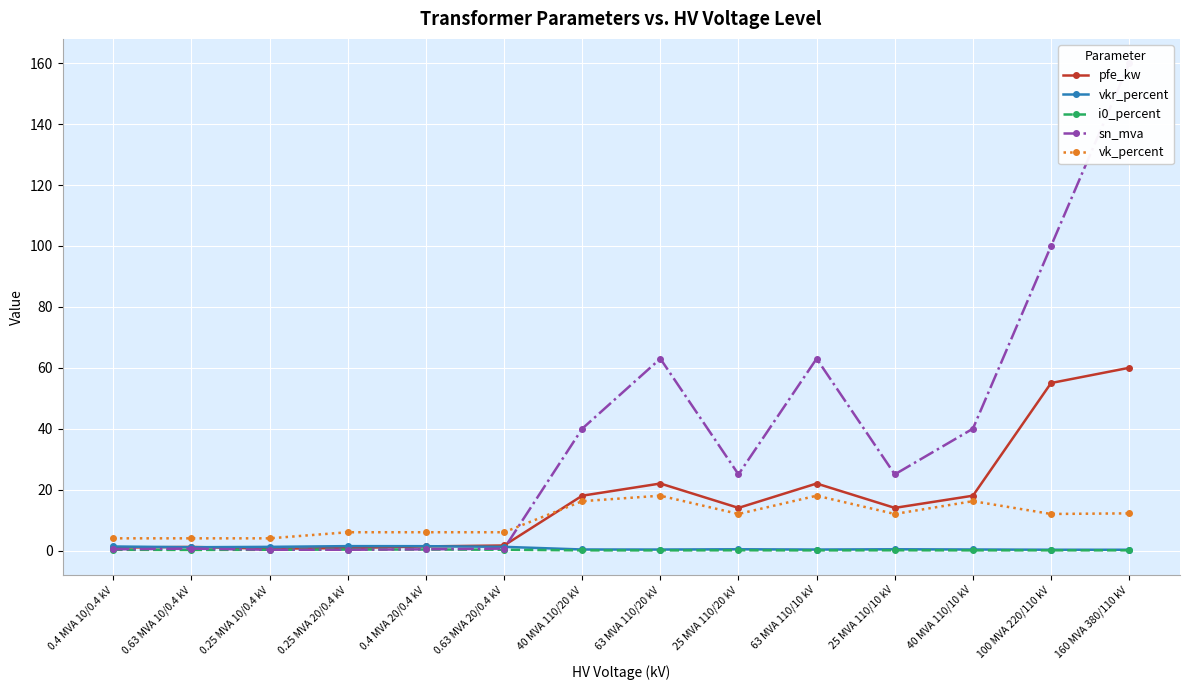

What are all the series names shown in the legend?

pfe_kw, vkr_percent, i0_percent, sn_mva, vk_percent